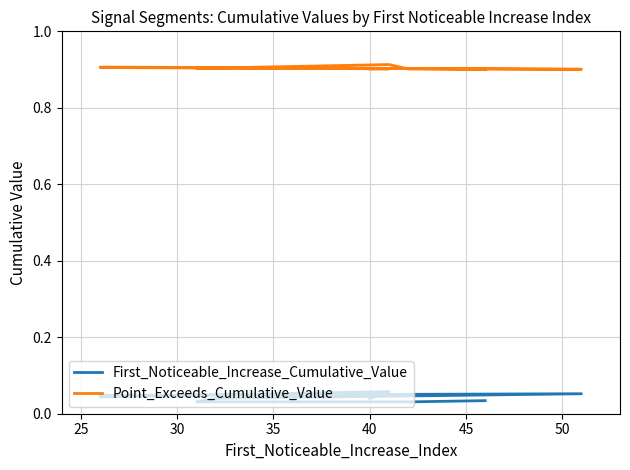

Rank the series by their average value, from lowest to highest.

First_Noticeable_Increase_Cumulative_Value, Point_Exceeds_Cumulative_Value